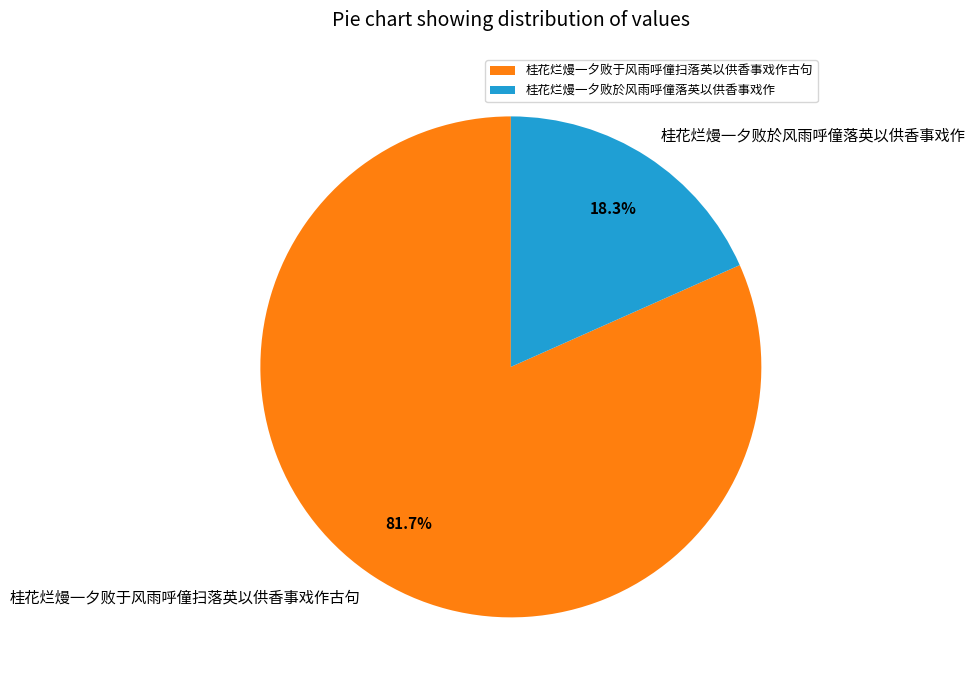

What is the smallest slice in the pie chart?

桂花烂熳一夕败於风雨呼僮落英以供香事戏作